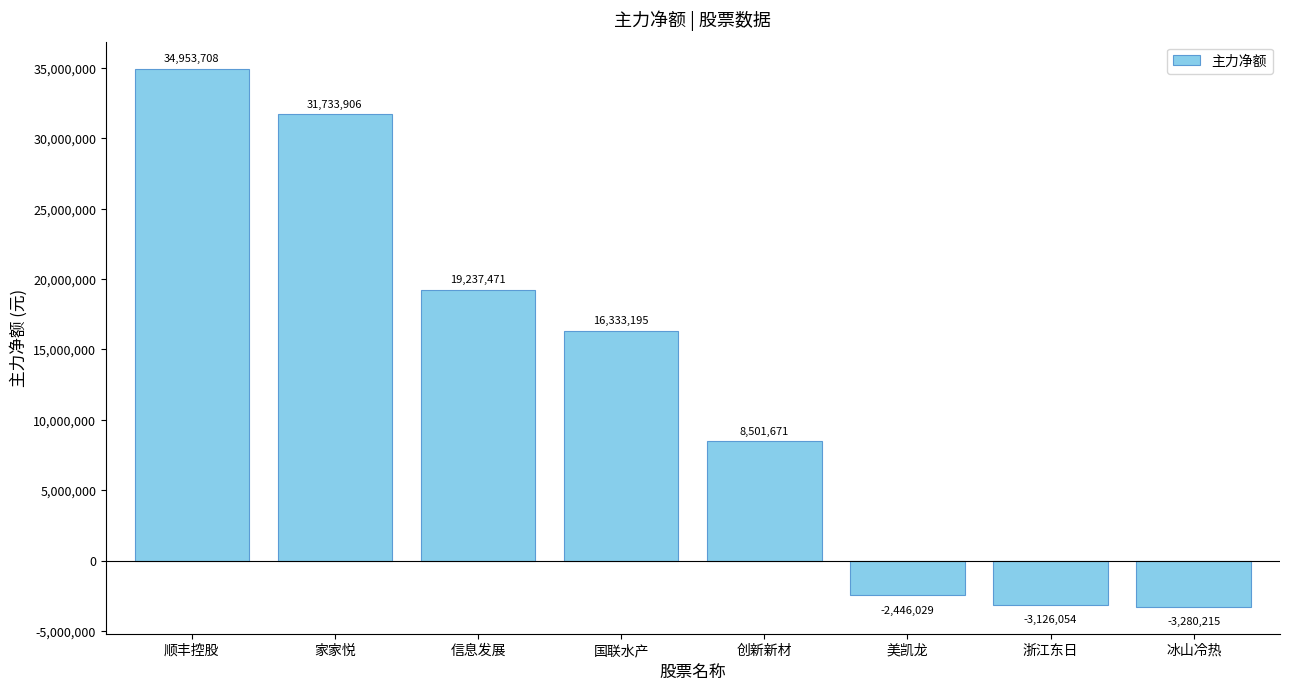

What is the ratio of the value at 创新新材 to the value at 家家悦?

0.3